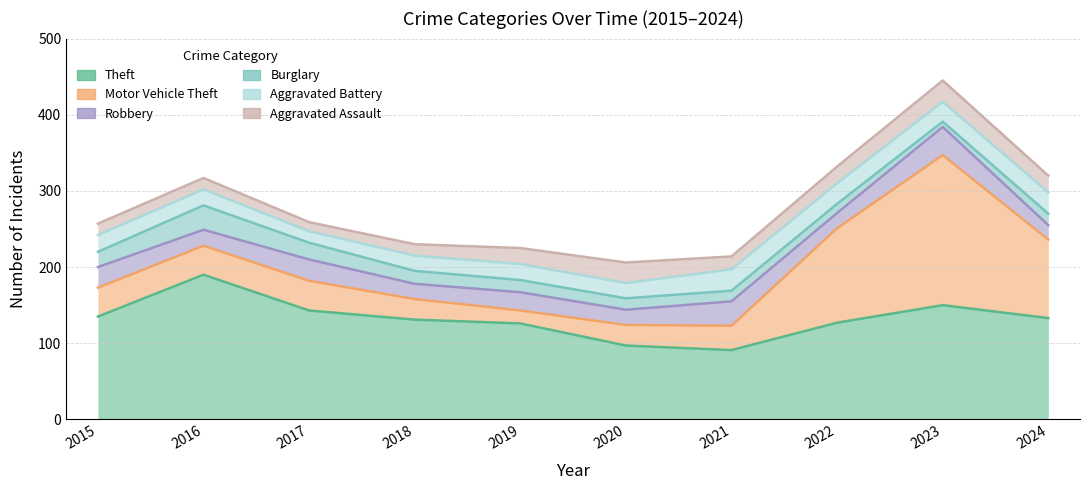

What is the minimum value shown in the chart?

7